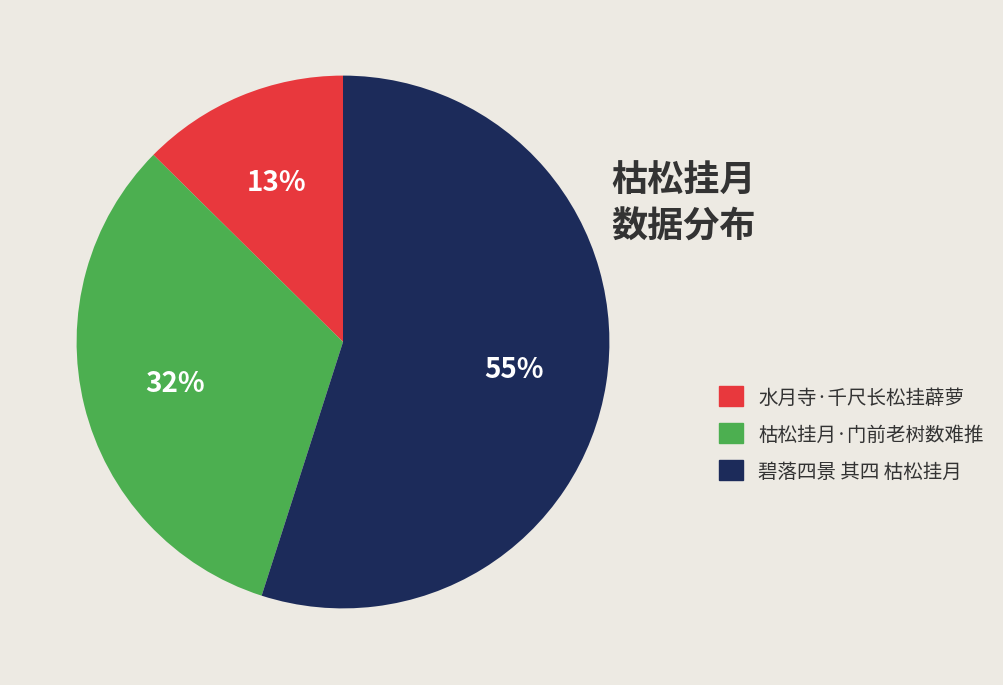

Do 枯松挂月·门前老树数难推 and 碧落四景 其四 枯松挂月 together represent more than half of the pie?

Yes